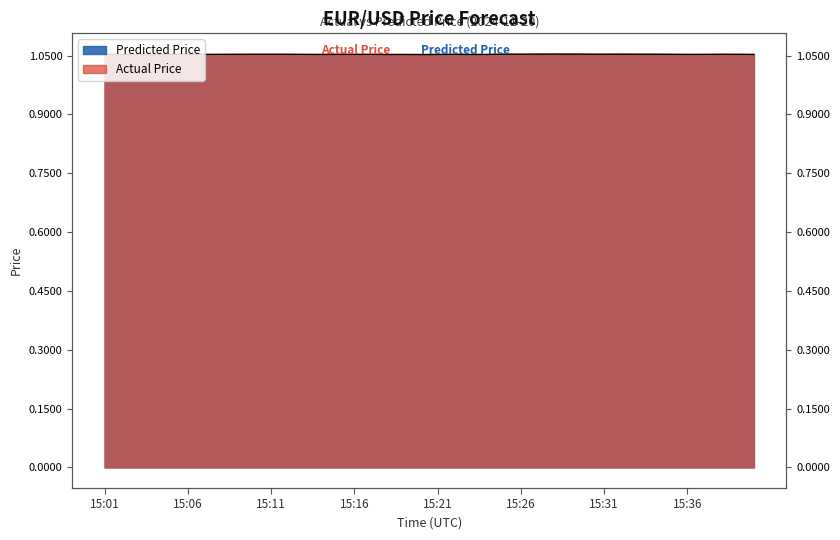

List the labels in order of value, largest first.

15:28, 15:27, 15:29, 15:25, 15:26, 15:30, 15:32, 15:10, 15:11, 15:12, 15:31, 15:33, 15:34, 15:38, 15:09, 15:39, 15:03, 15:05, 15:06, 15:08, 15:15, 15:17, 15:22, 15:35, 15:01, 15:02, 15:07, 15:13, 15:16, 15:37, 15:04, 15:14, 15:24, 15:36, 15:40, 15:18, 15:19, 15:21, 15:23, 15:20